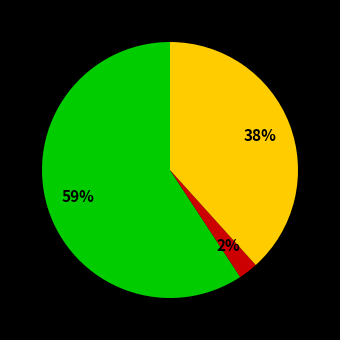

Is there a majority slice in this chart?

Yes